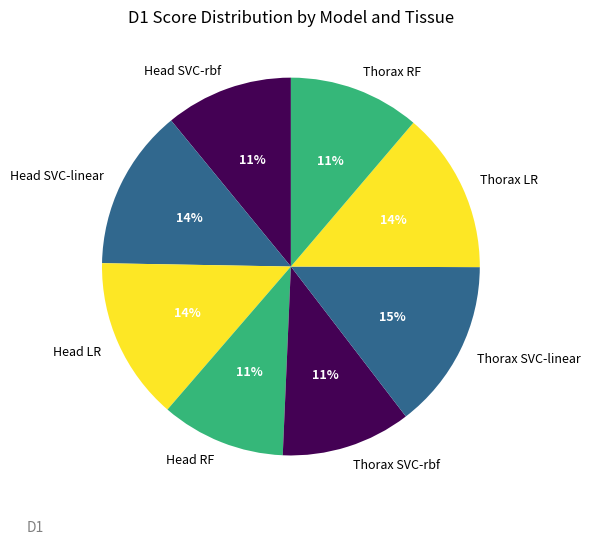

Which slice is the largest?

Thorax SVC-linear